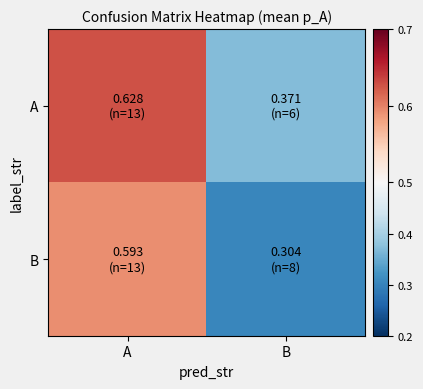

Reading left to right, extract all data points from this chart.

A: A=0.6	B=0.4
B: A=0.6	B=0.3